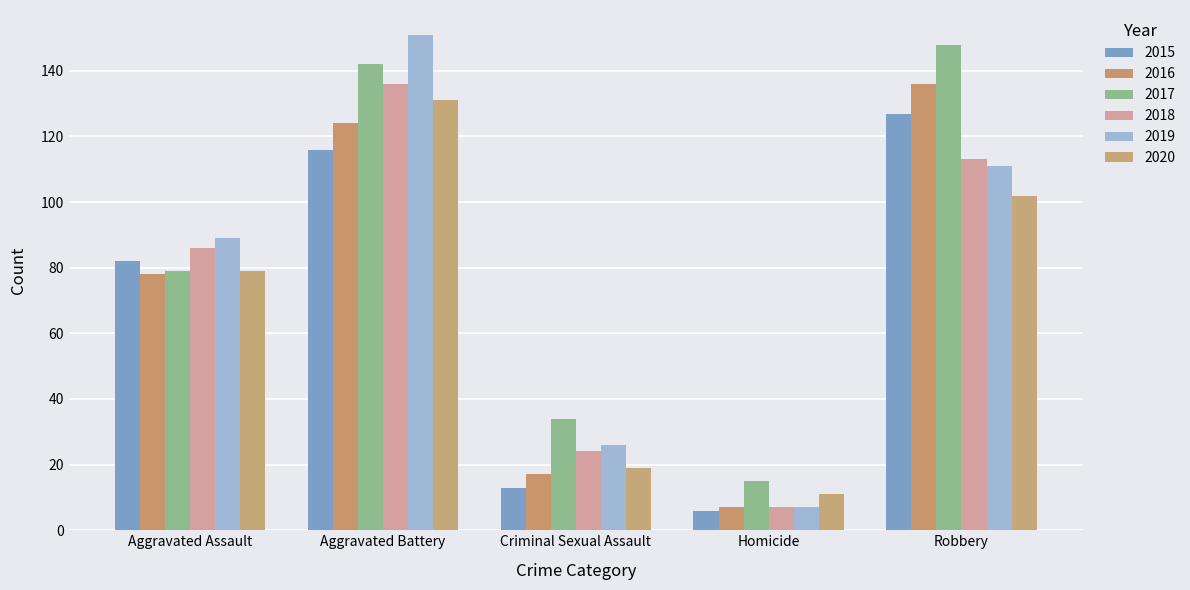

Which series has the largest total across all categories?

2017